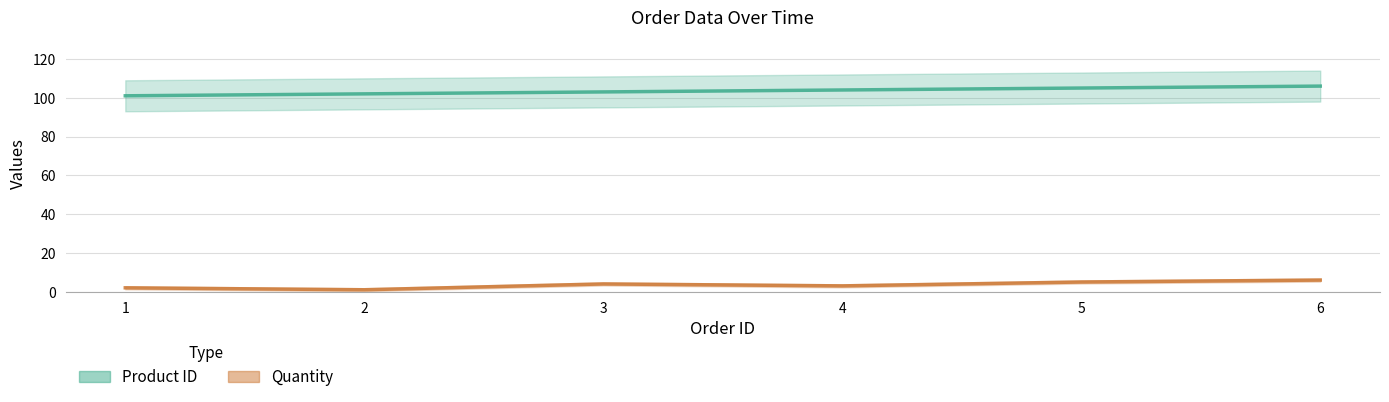

How many lines are shown in the chart?

2